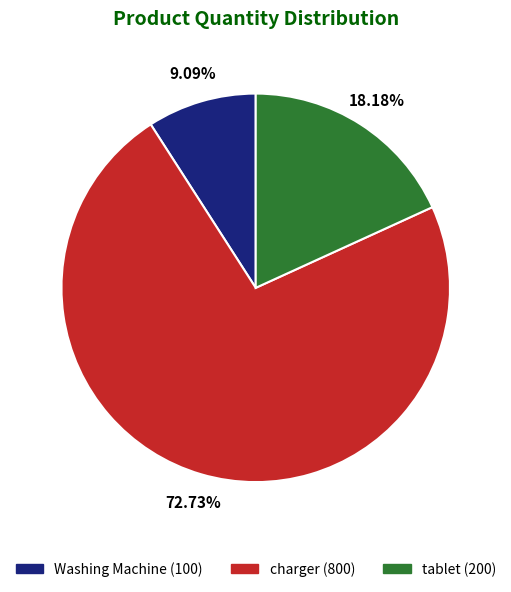

True or false: tablet accounts for 18% of the total.

True